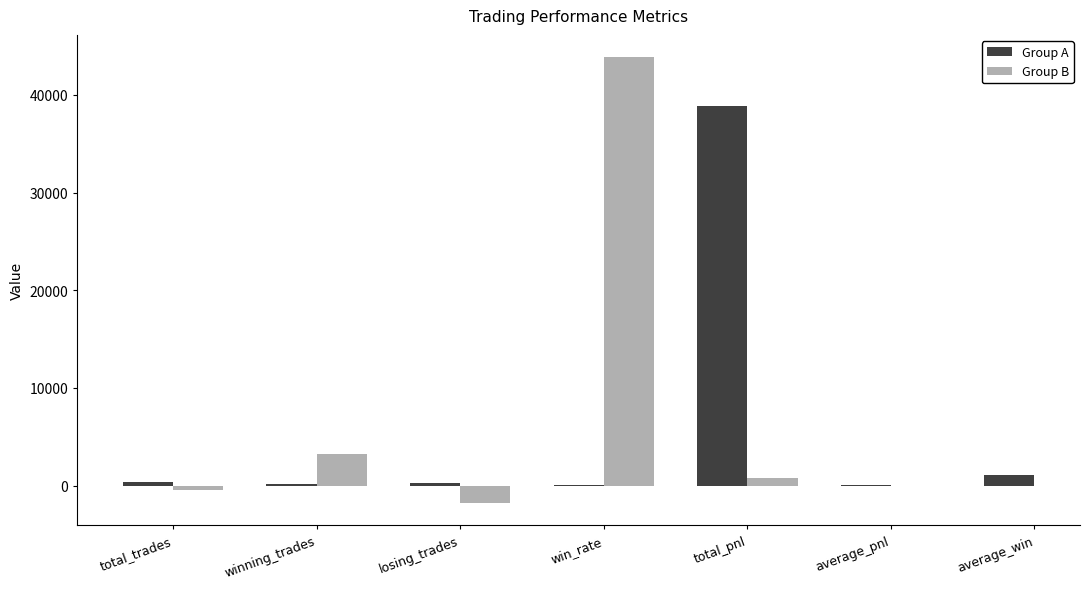

Which series has the widest spread of values?

Group B